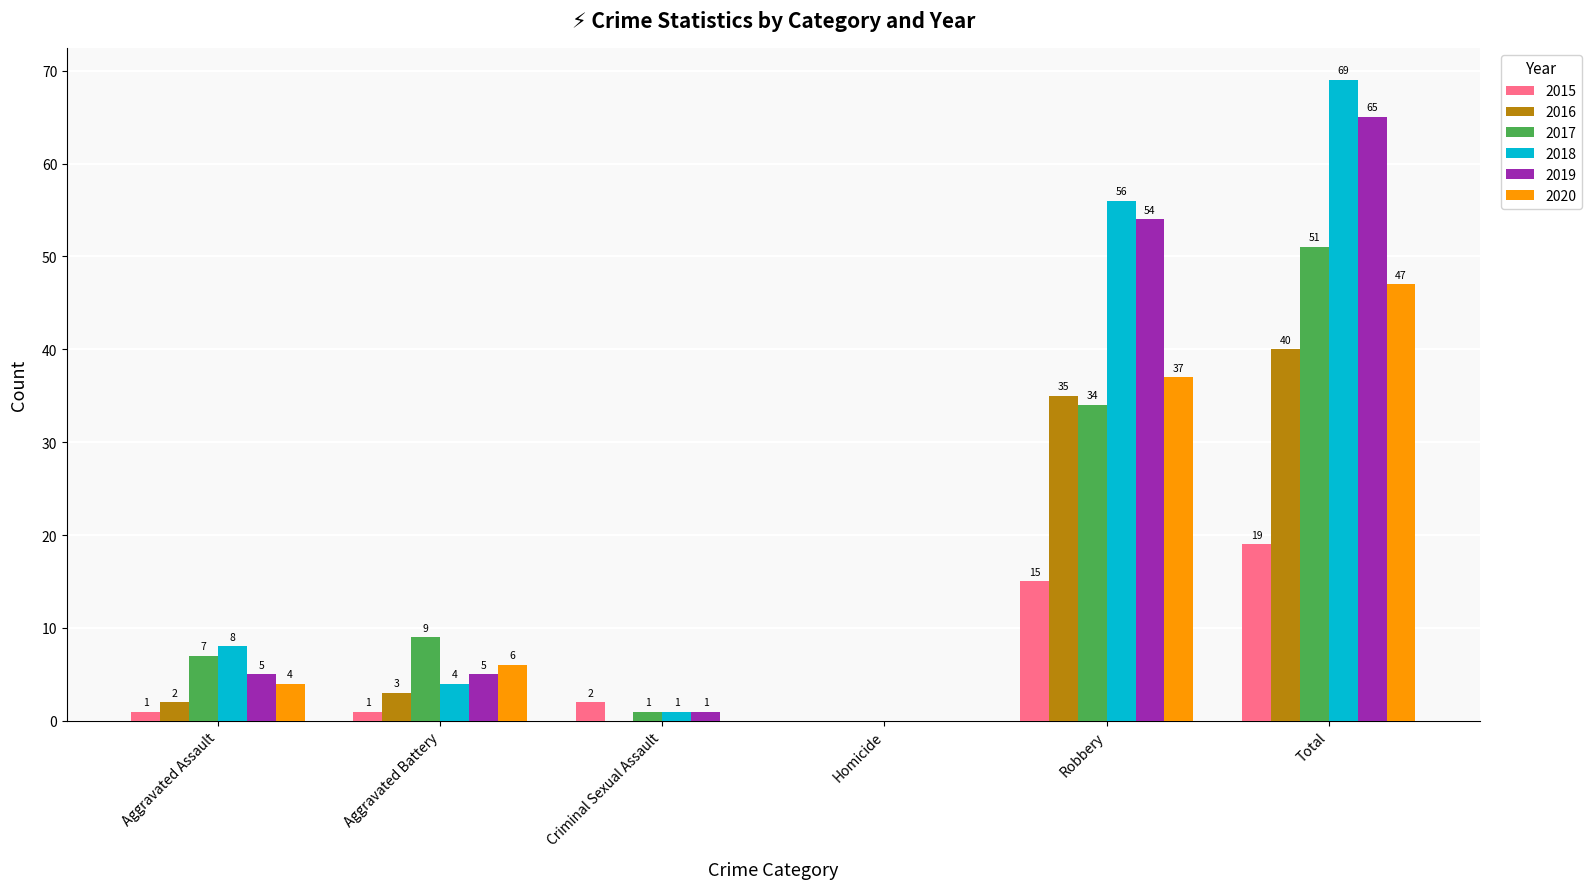

What is the sum of the 2020 values at Criminal Sexual Assault and Total?

47